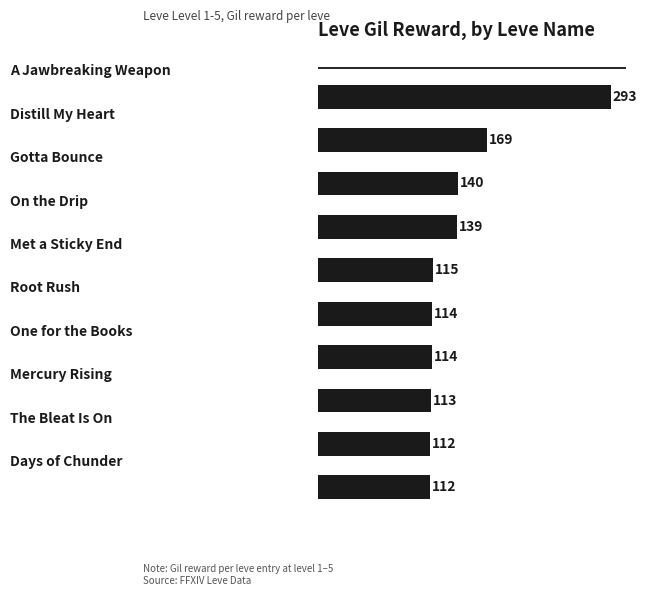

What is the smallest value displayed?

112